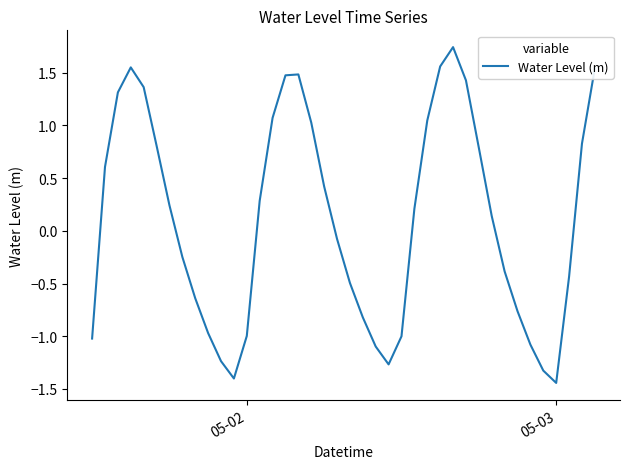

What is the difference between the maximum and minimum values?

3.2